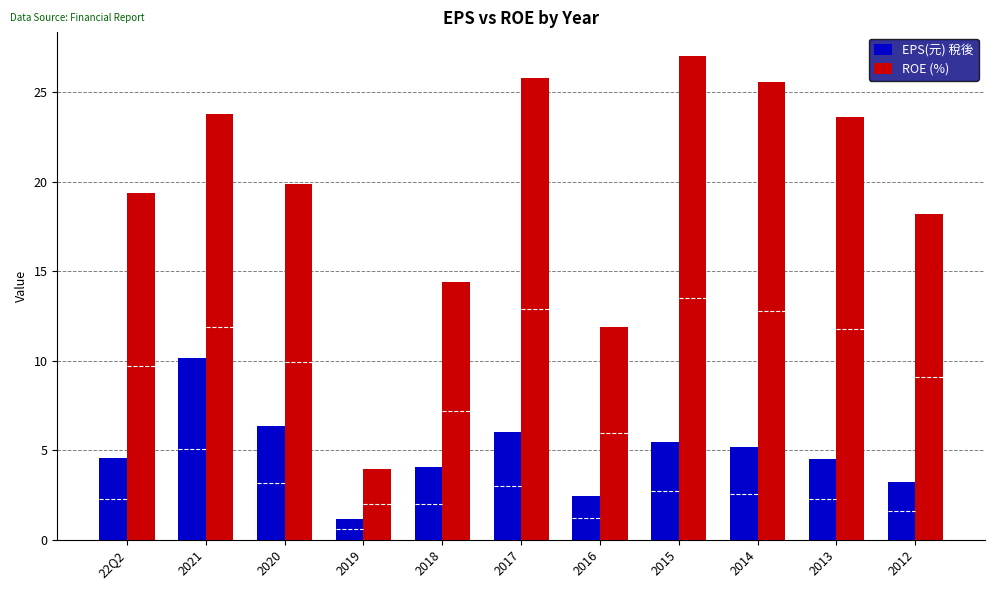

How many series are shown in this chart?

2